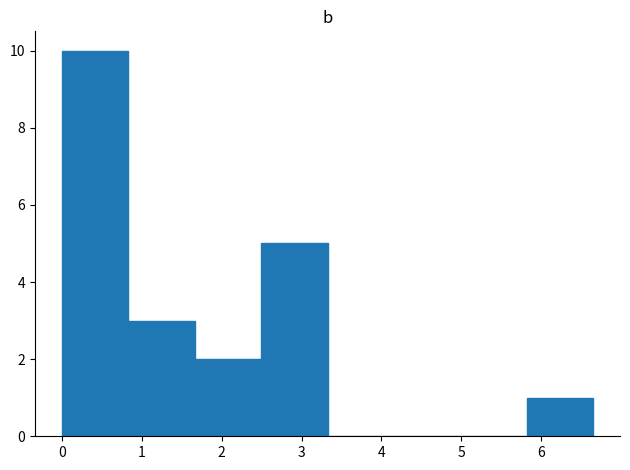

Reading left to right, list every bar in this chart as the range it spans on the x-axis followed by its height. Neither the bar edges nor the heights are printed on the chart, so give them approximately, as read against the axes.

0.0 to 0.8: 10
0.8 to 1.7: 3
1.7 to 2.5: 2
2.5 to 3.3: 5
3.3 to 4.2: 0
4.2 to 5.0: 0
5.0 to 5.8: 0
5.8 to 6.7: 1